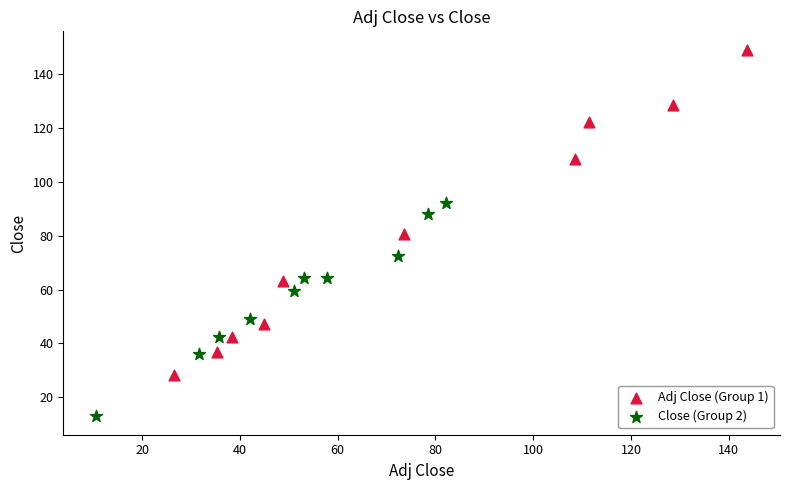

Which series has the largest Y range (max minus min)?

Adj Close (Group 1)